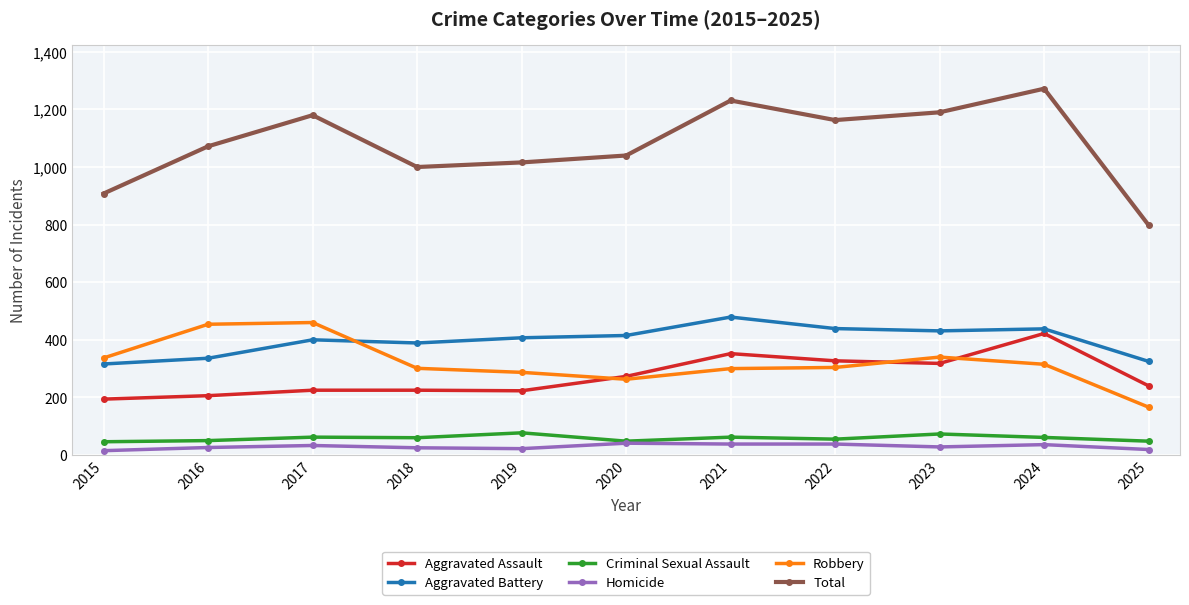

How many categories are shown in the chart?

11